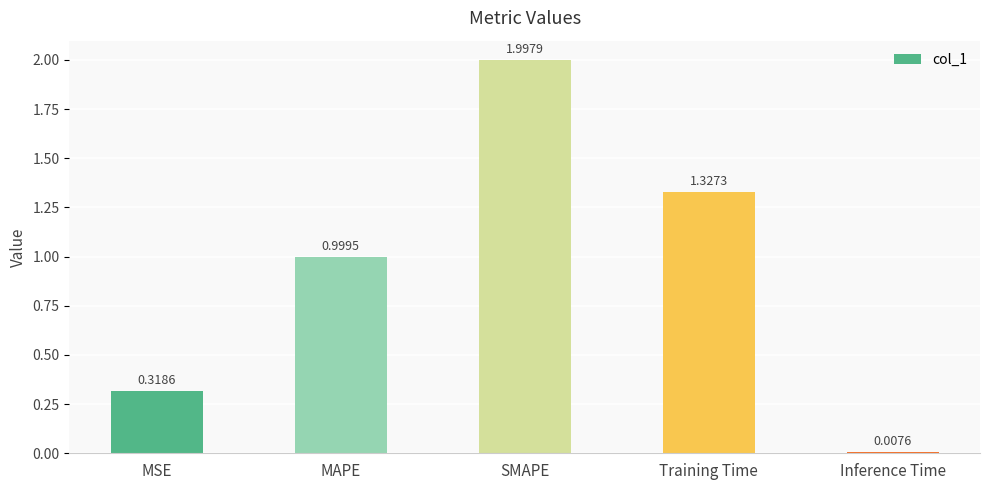

Where is the data nearest to the value 1?

MAPE